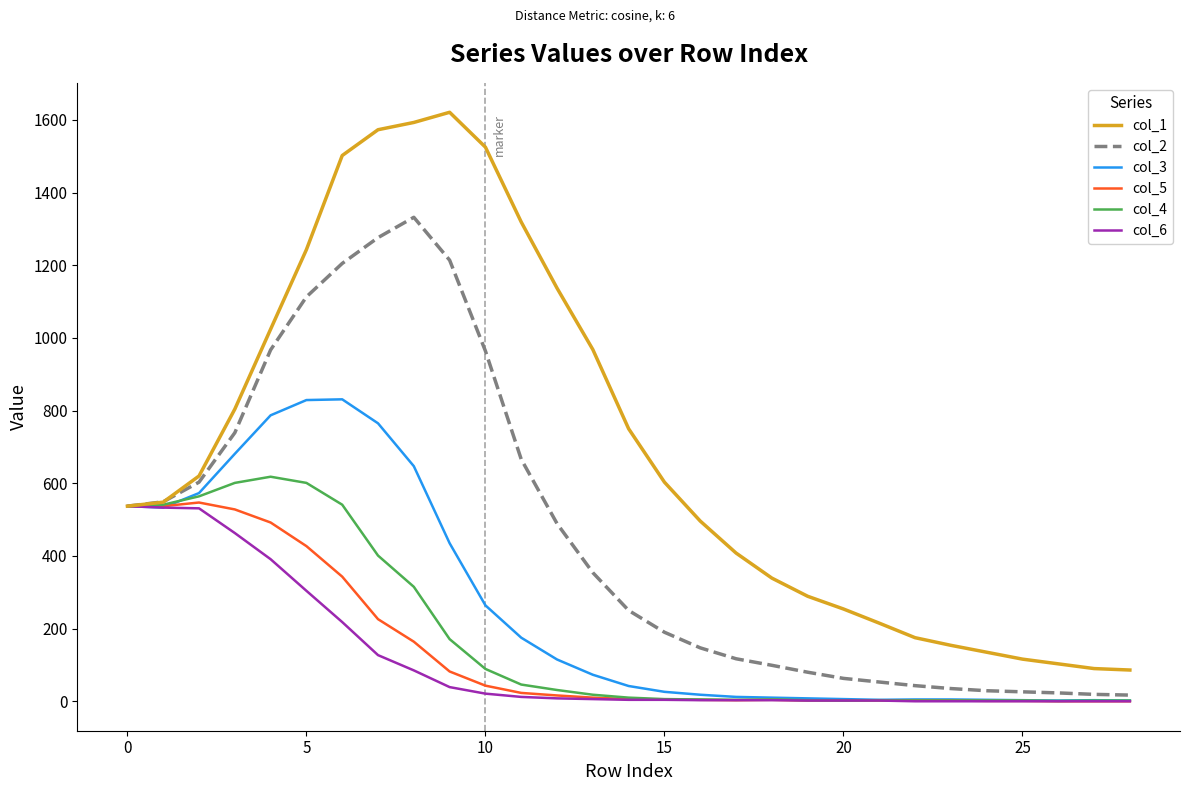

What is the greatest value displayed?

1621